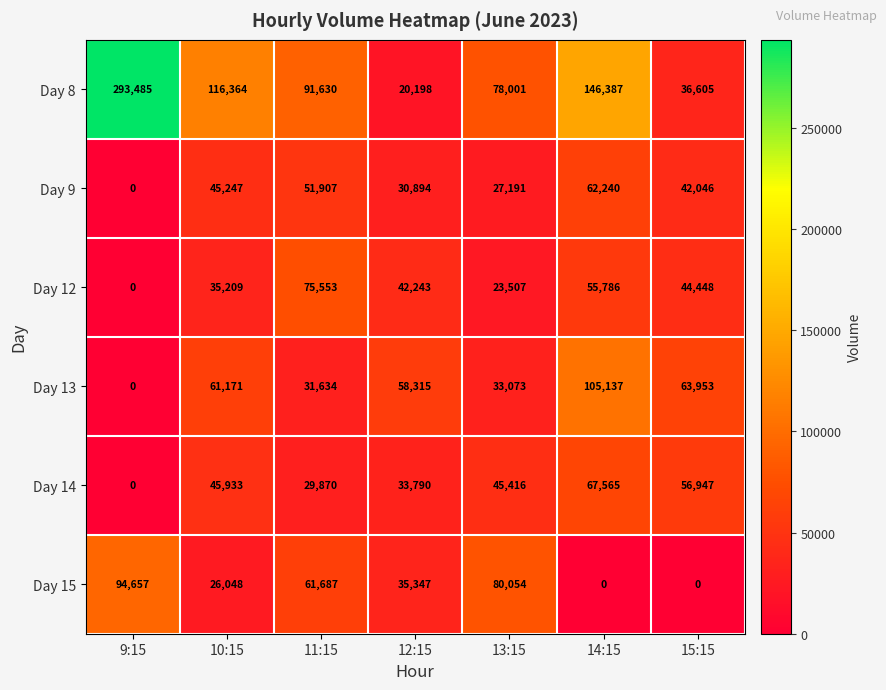

Which label corresponds to the largest value in the chart?

9:15